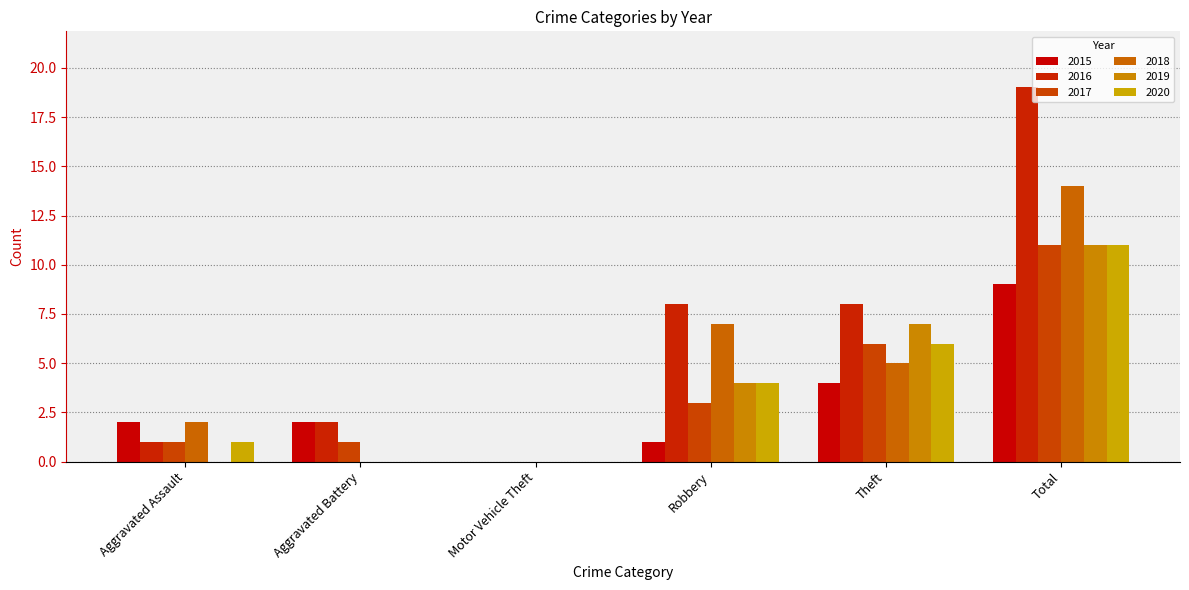

What is the difference between the 2016 values at Aggravated Battery and Theft?

6